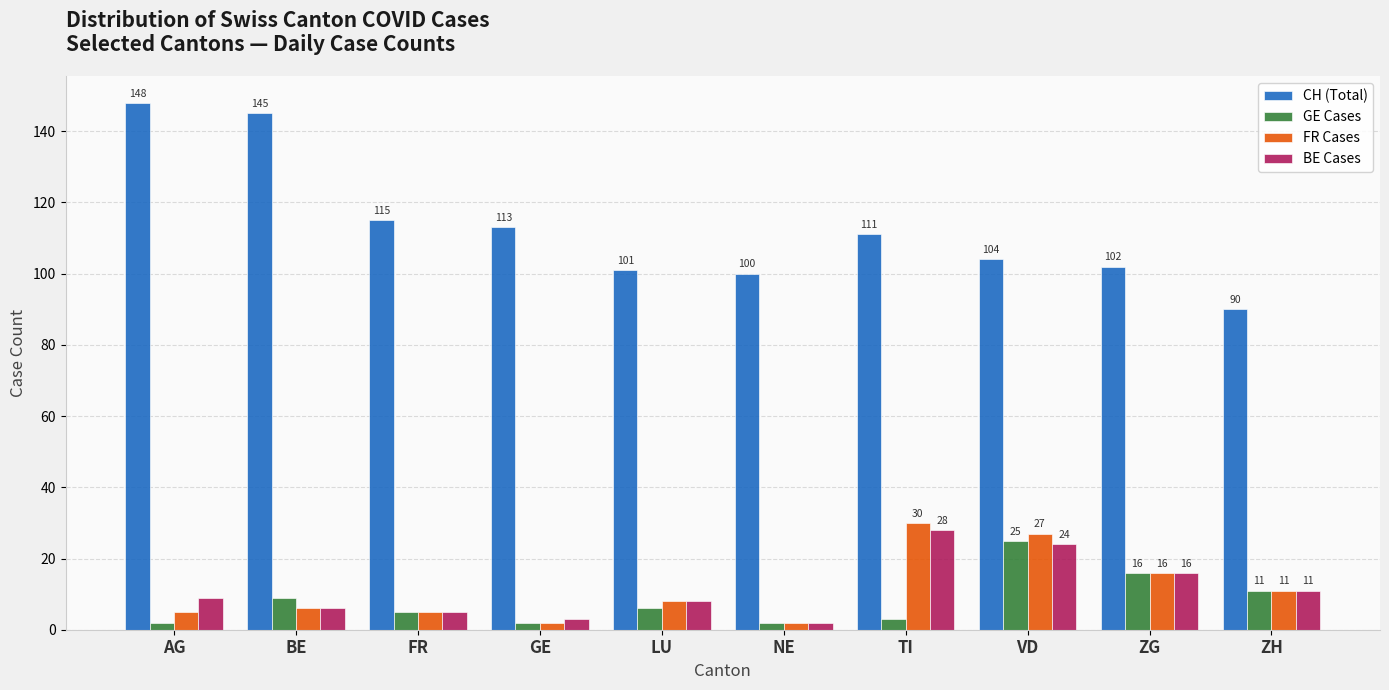

List the series in order of their peak value, lowest first.

GE Cases, BE Cases, FR Cases, CH (Total)